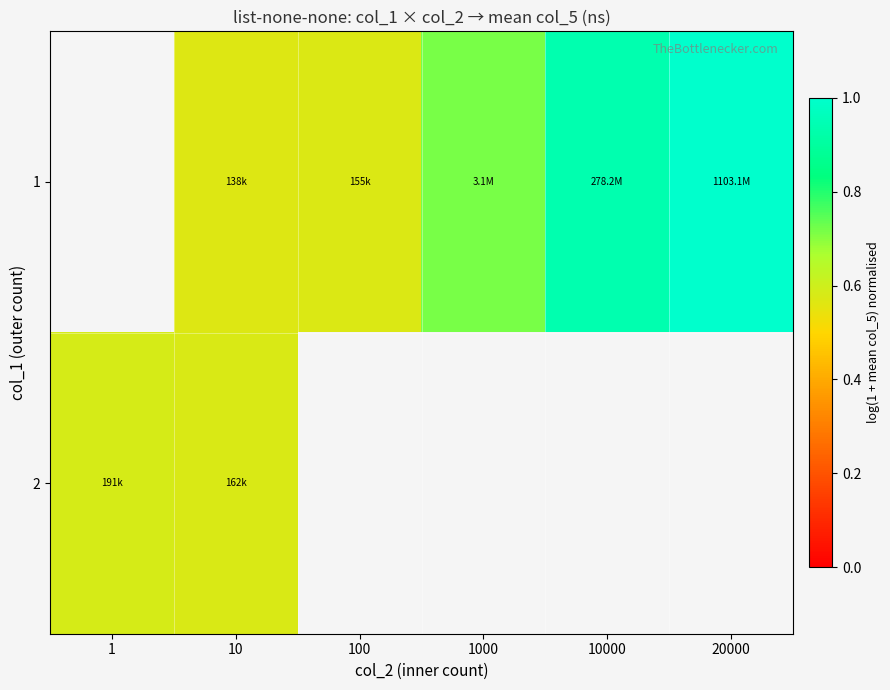

Rank the categories by 1 value from lowest to highest.

1, 10, 100, 1000, 10000, 20000